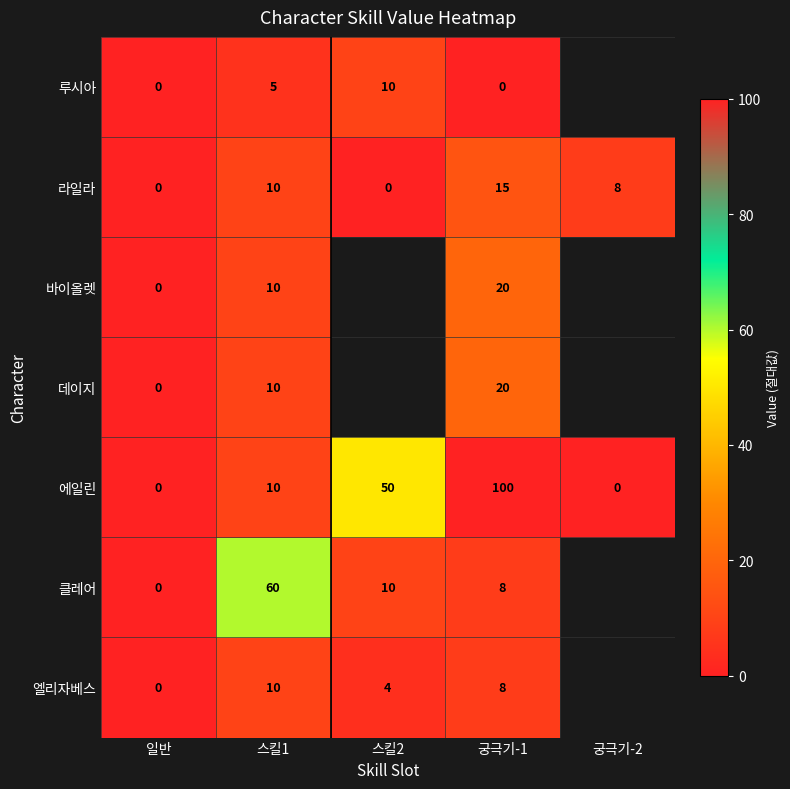

What is the difference between the second highest and minimum values in the 라일라 series?

10